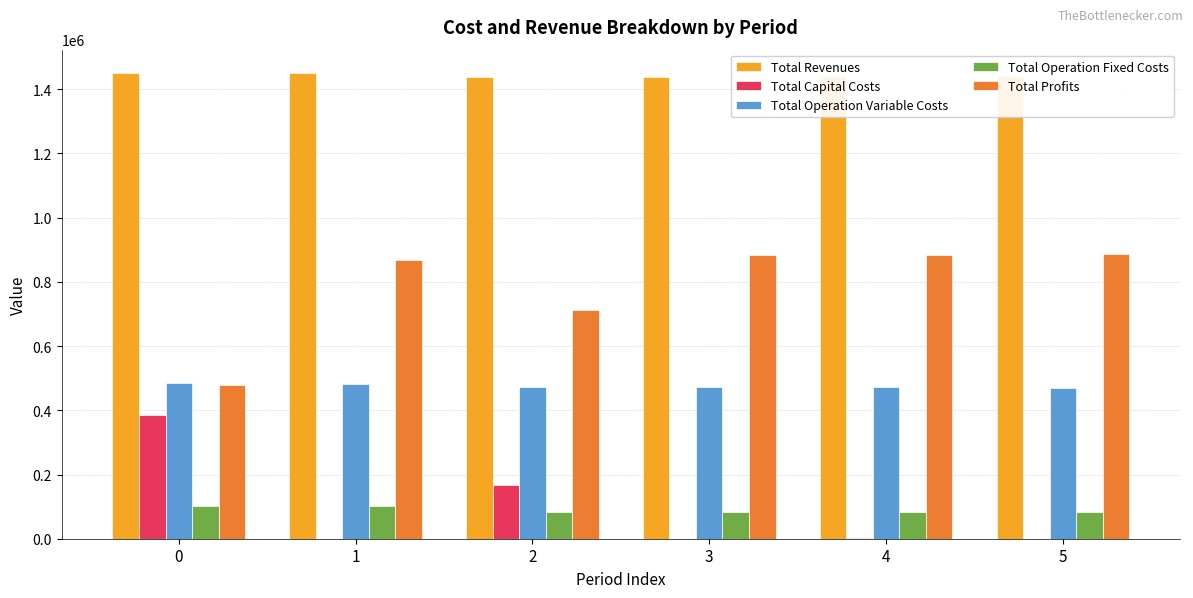

How many series are shown in this chart?

5